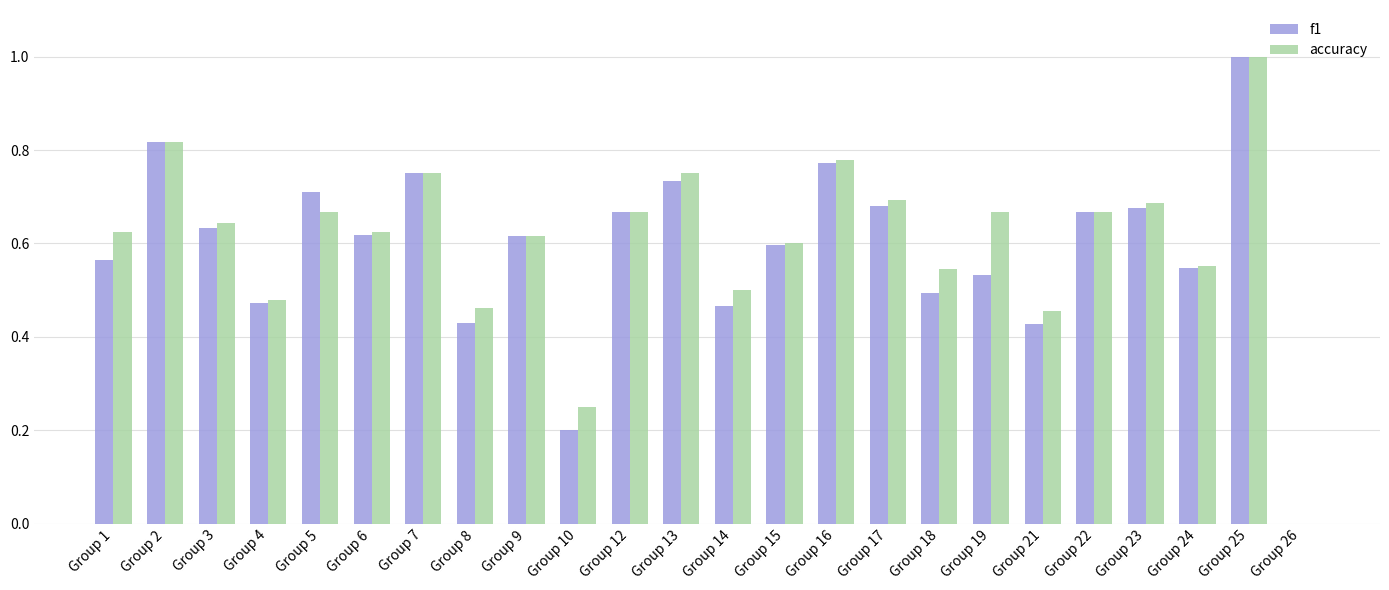

The f1 series shows 1.4 at Group 2. True or false?

False